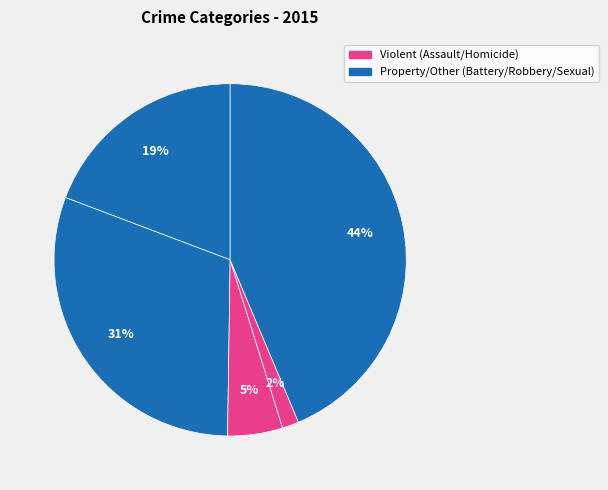

Count the number of slices in the pie.

5